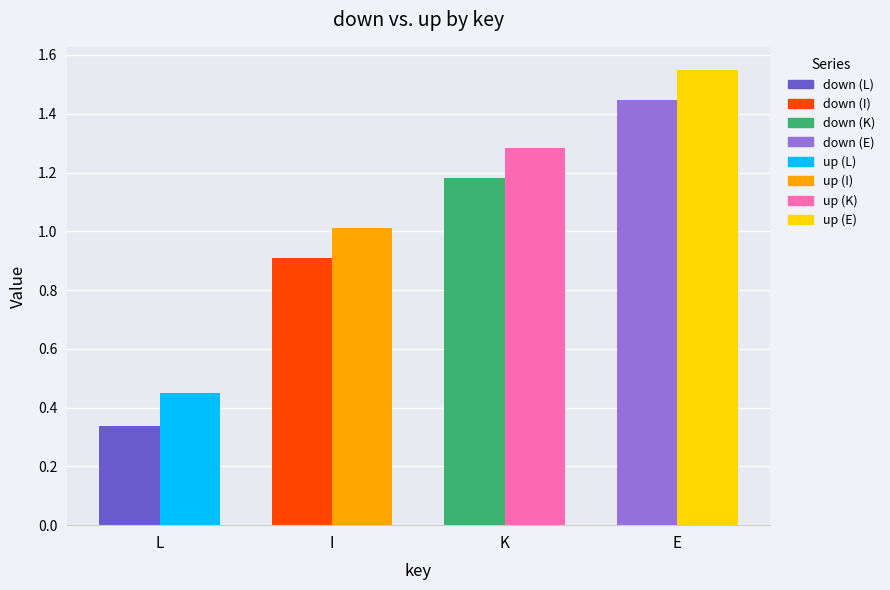

How many values in the up series are below 1?

1